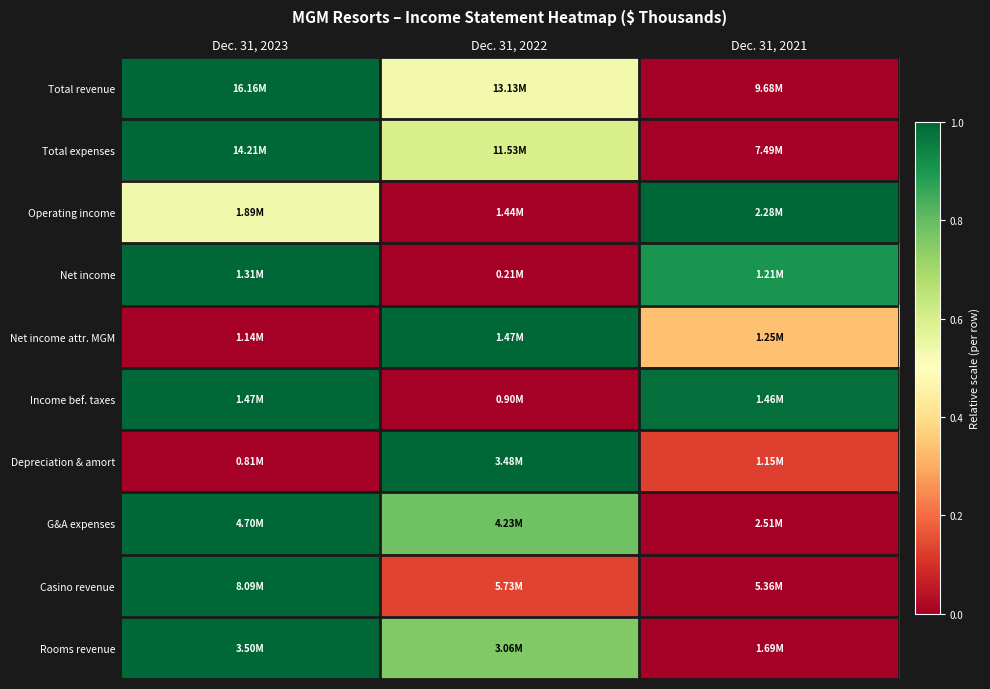

How many categories are shown in the chart?

3